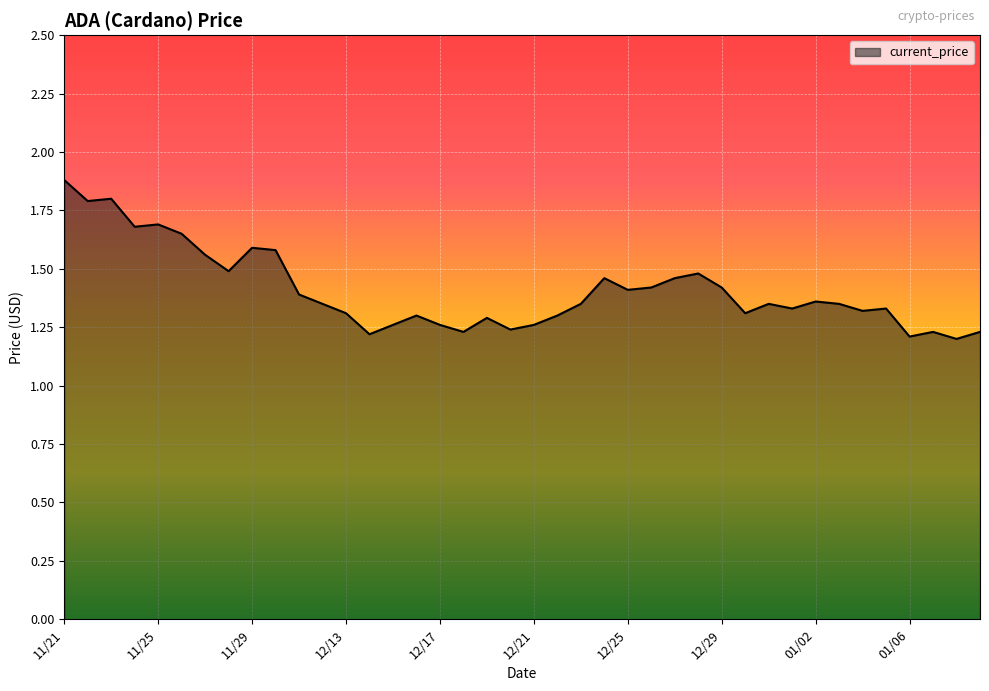

What is the greatest value displayed?

1.9